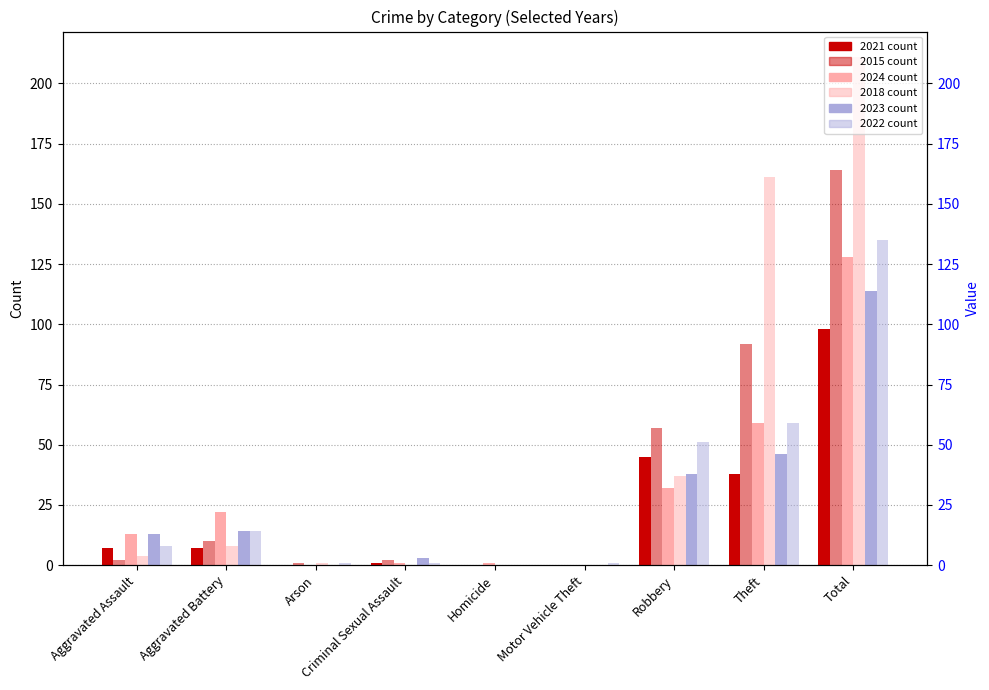

Which series has the widest spread of values?

2018